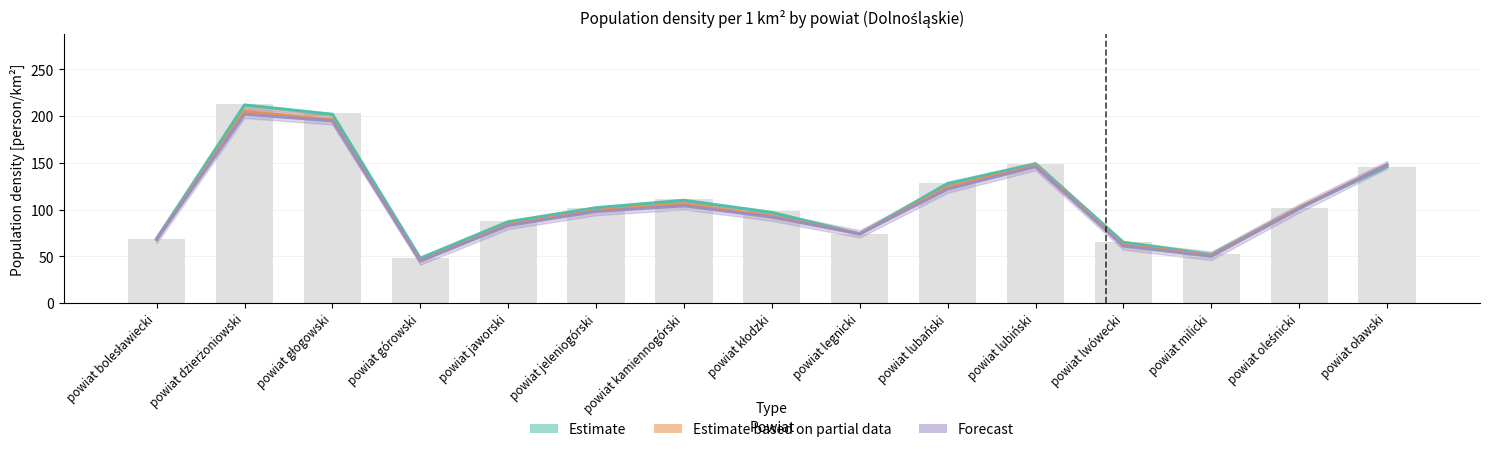

Which series has the largest range (max minus min)?

Estimate